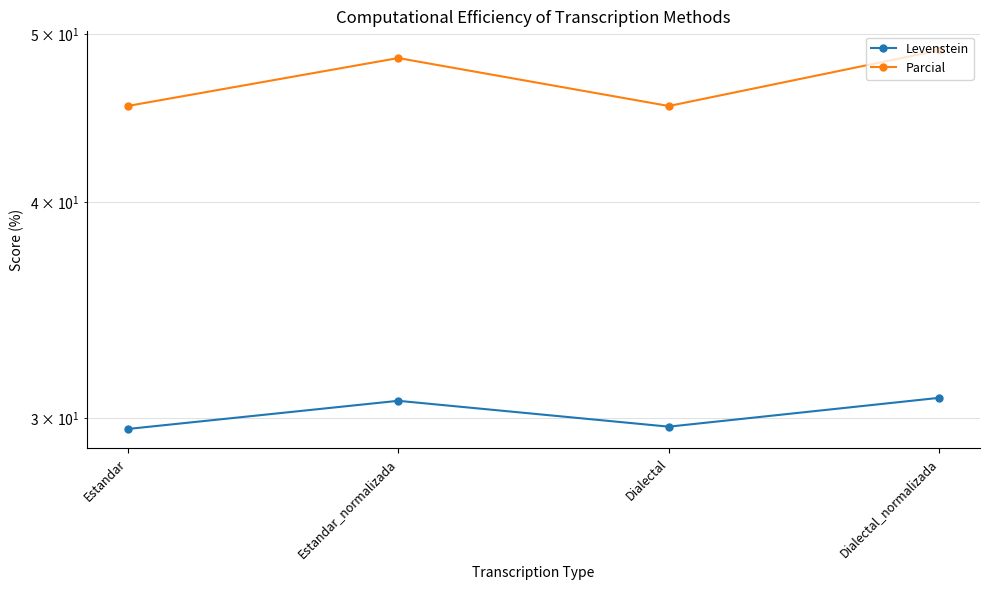

How many distinct data groups are displayed?

2